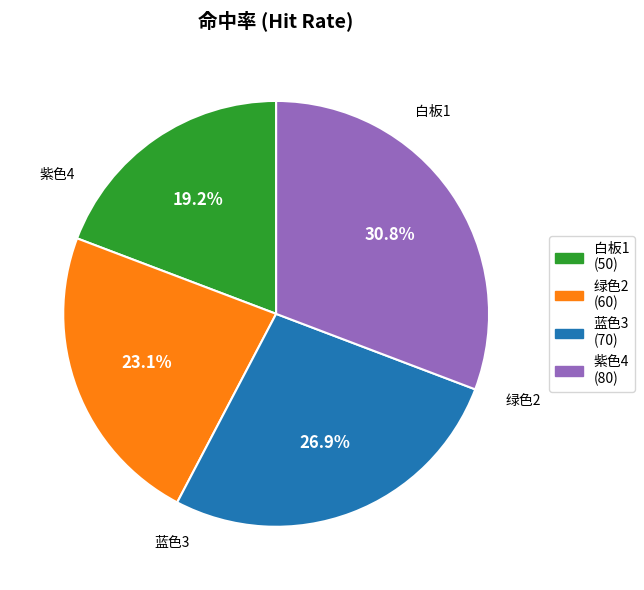

To the nearest percent, what is the difference between the largest and smallest slice percentages?

12%